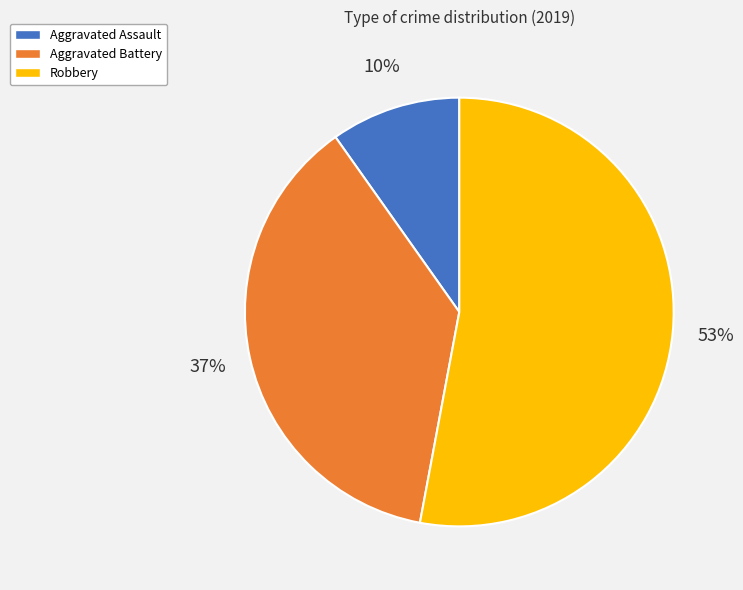

Which has a higher value, Aggravated Battery or Robbery?

Robbery